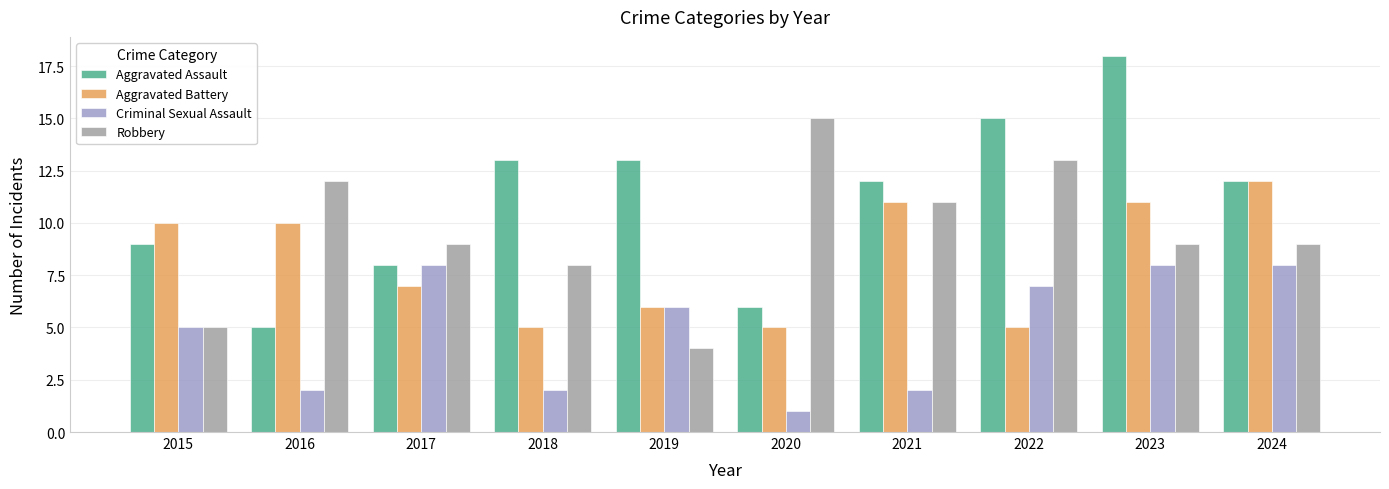

What is the maximum value shown in the chart?

18